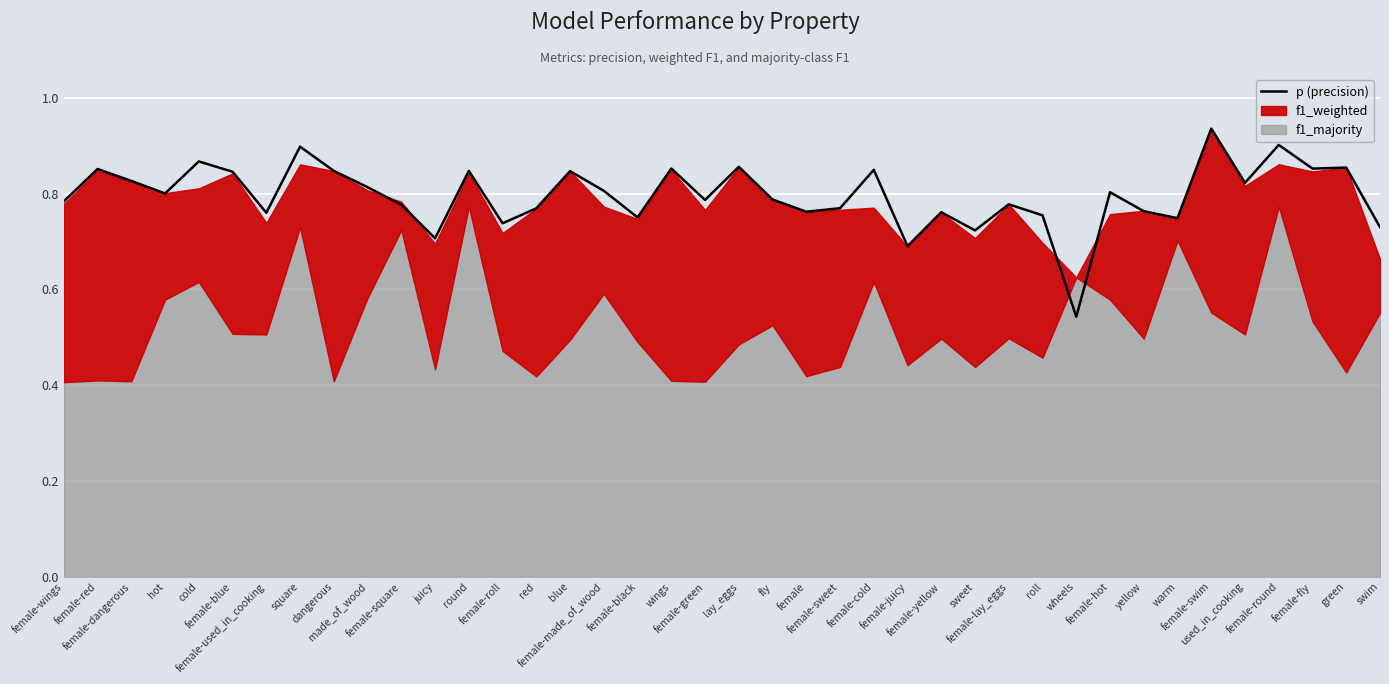

The value at roll is 0.8. True or false?

True